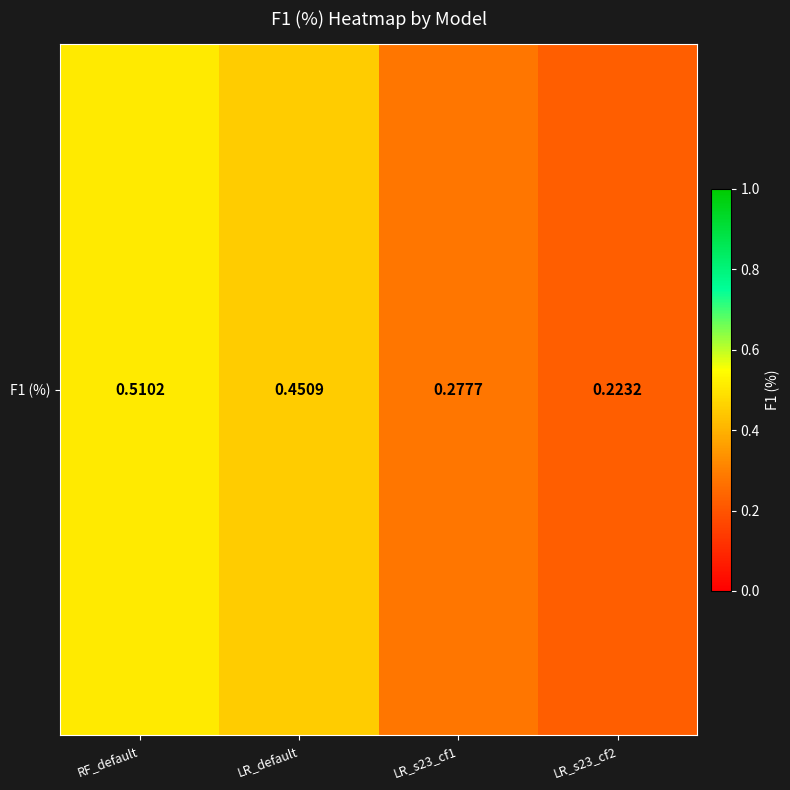

The value at LR_s23_cf1 is 0.3. True or false?

True